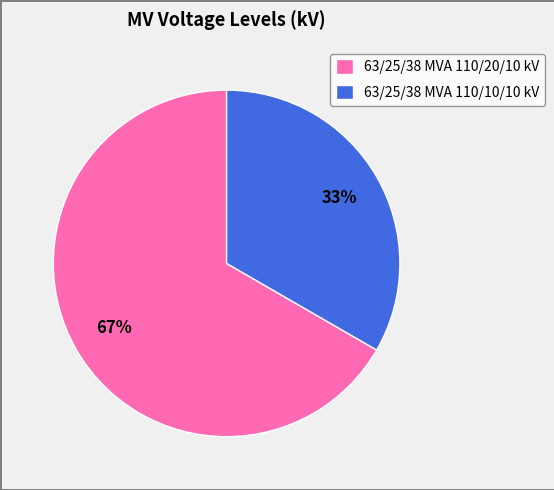

To the nearest percent, what is the combined percentage of 63/25/38 MVA 110/10/10 kV and 63/25/38 MVA 110/20/10 kV?

100%